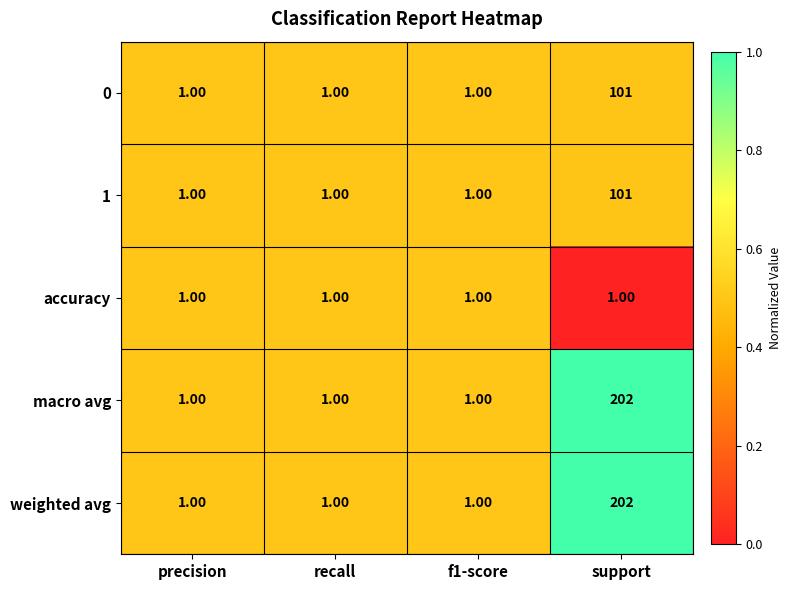

Which label corresponds to the largest value in the chart?

support